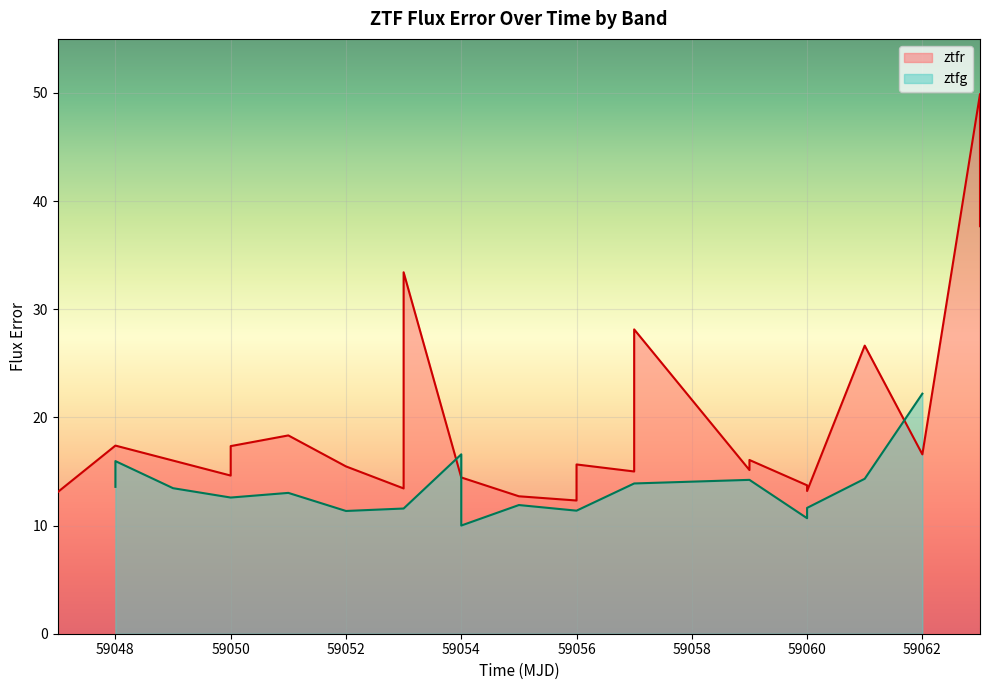

Where does the data first go above 15?

59048